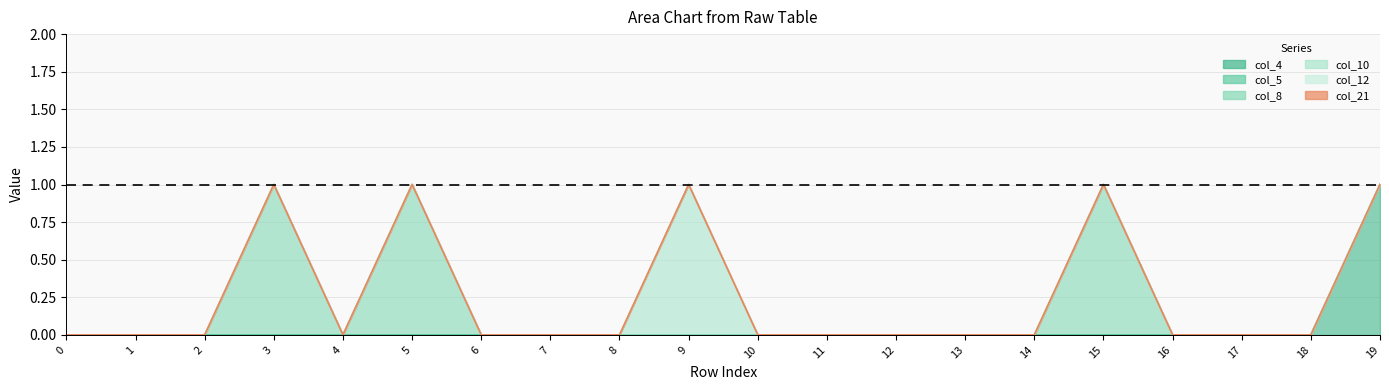

Which series has the largest total across all categories?

col_8